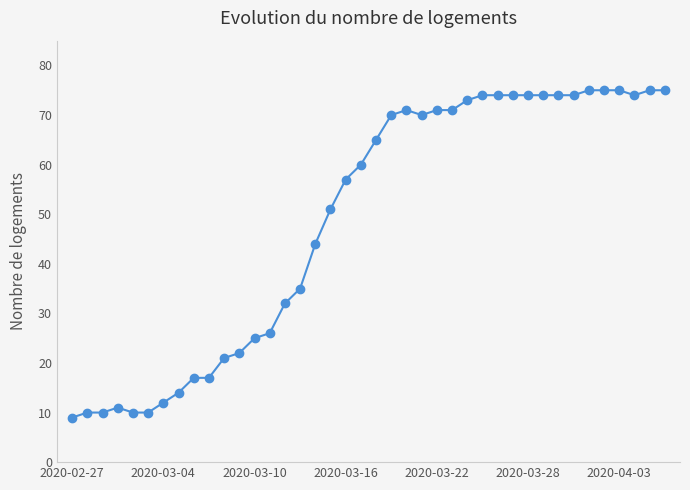

Reading left to right, transcribe all the data shown in this chart.

9	10	10	11	10	10	12	14	17	17	21	22	25	26	32	35	44	51	57	60	65	70	71	70	71	71	73	74	74	74	74	74	74	74	75	75	75	74	75	75